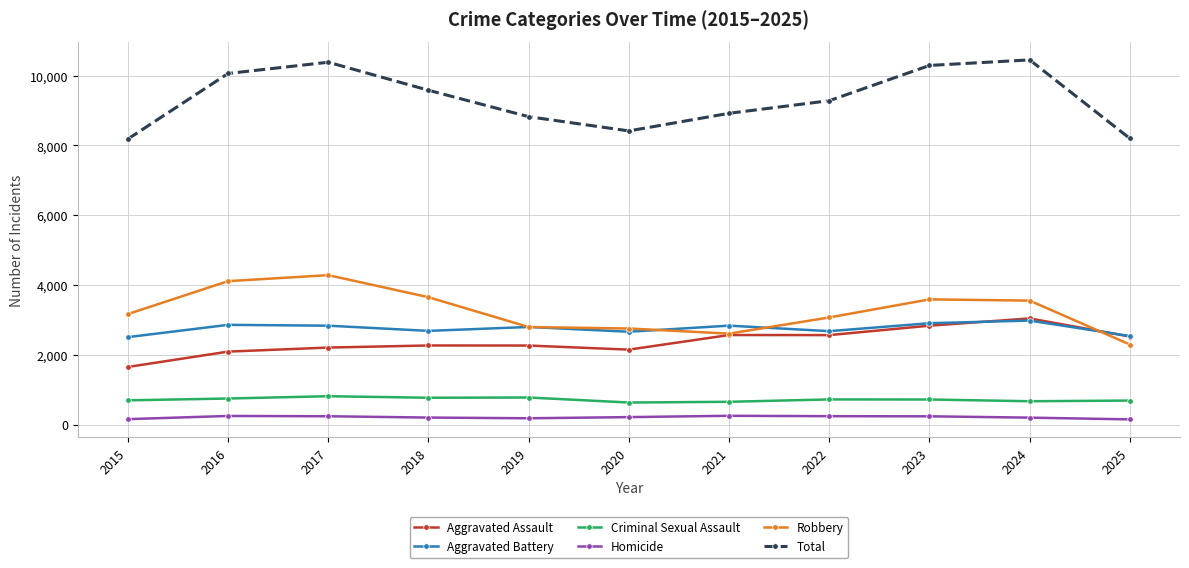

Where is the first local minimum for Aggravated Battery?

2018